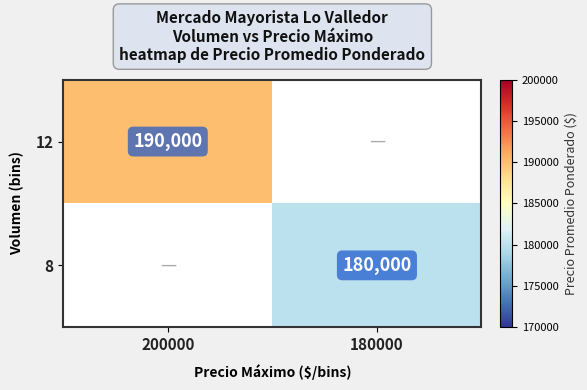

The value of 8 at 180000 is 59703. True or false?

False